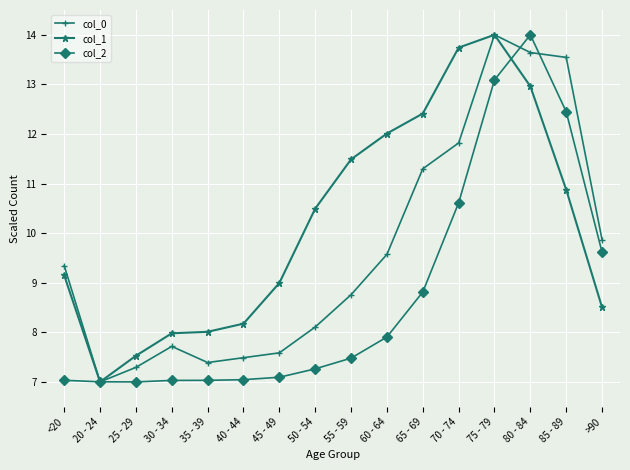

Is the value of col_1 at 50 - 54 greater than the value of col_0 at 45 - 49?

Yes